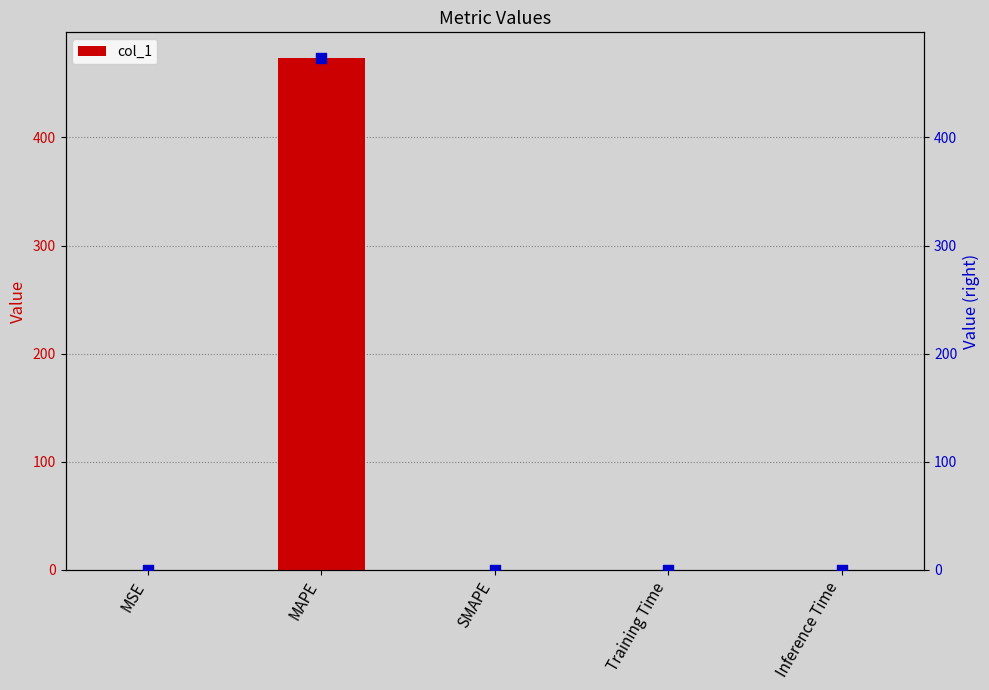

Which series has the largest total across all categories?

col_1